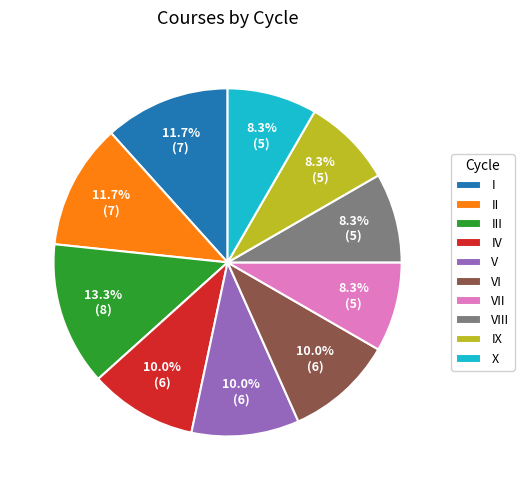

How many slices are in this pie chart?

10